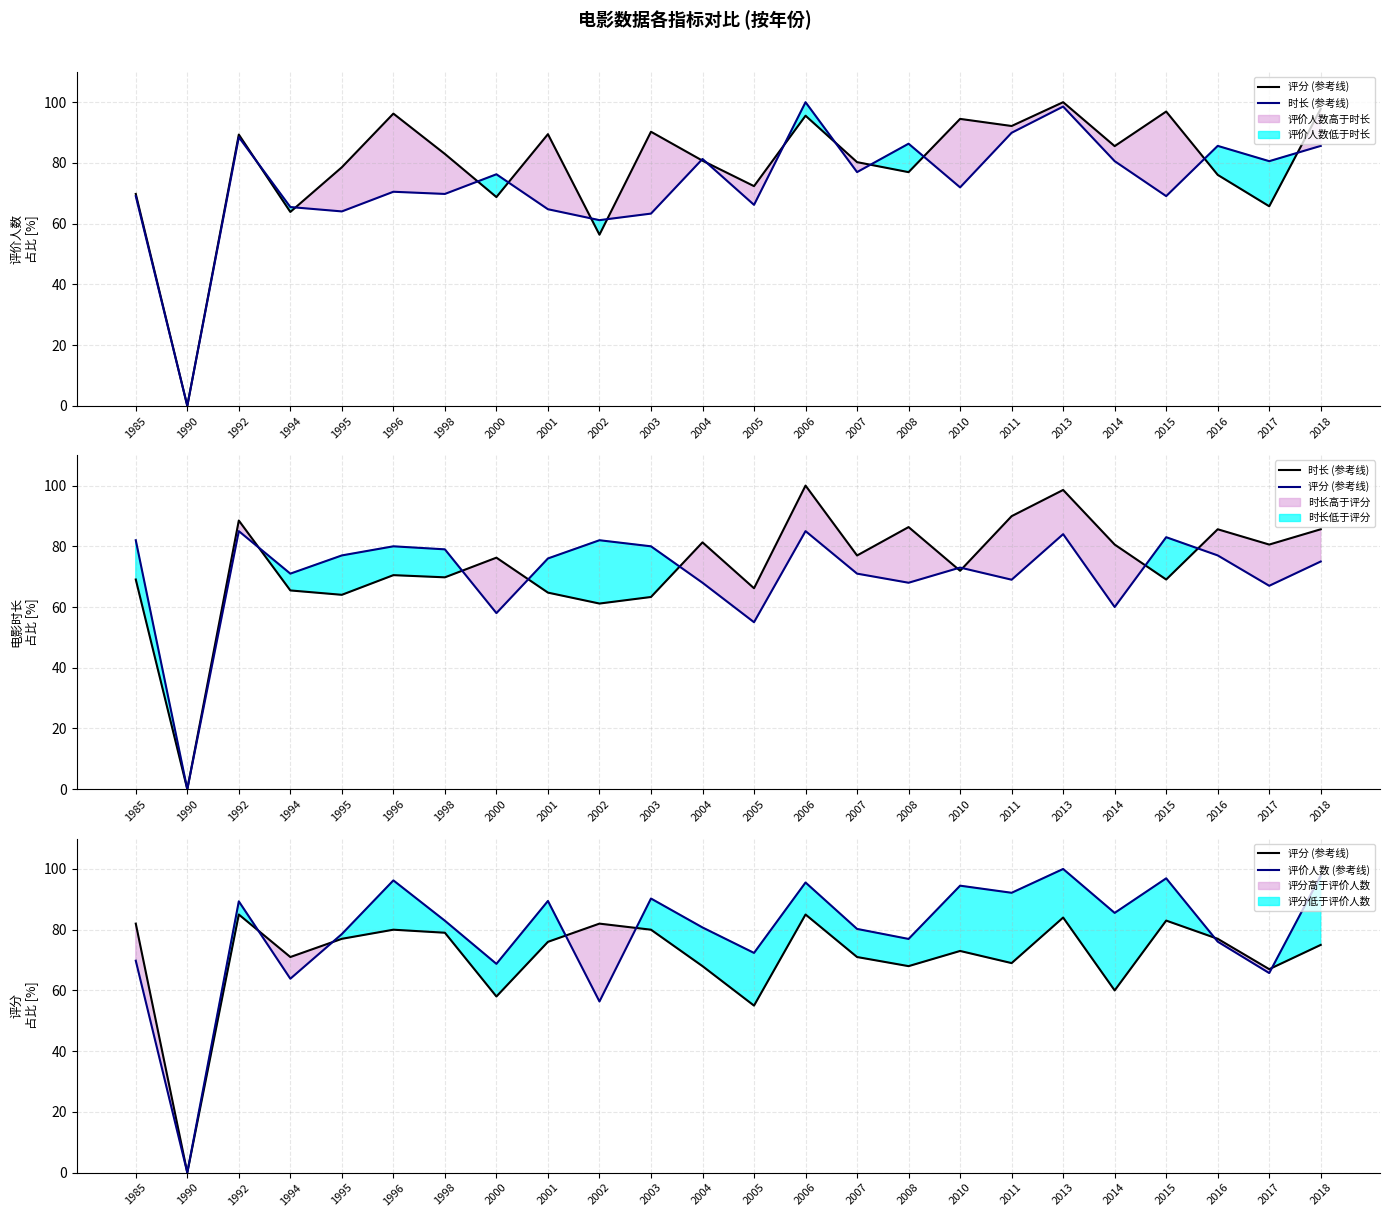

What is the difference between the maximum and second lowest values in the 评分 (参考线) series?

30.0